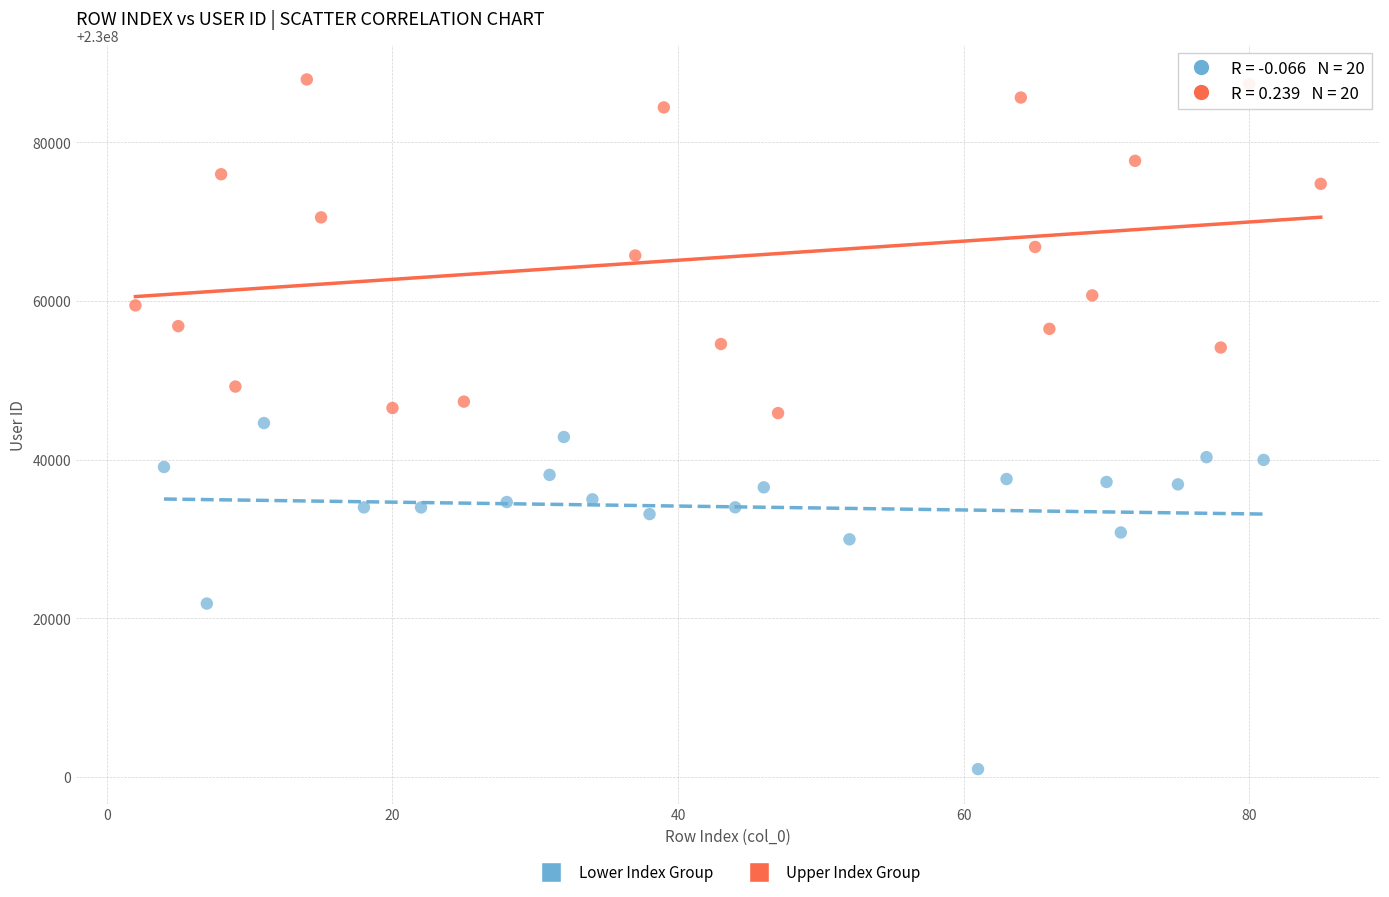

Which series contains the highest Y value?

Upper Index Group